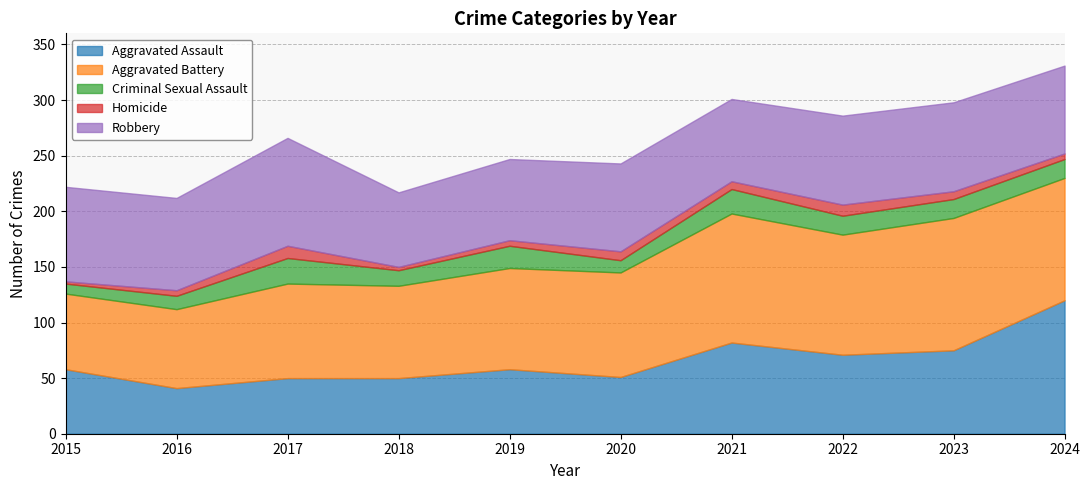

What is the total value across all series at 2017?

266